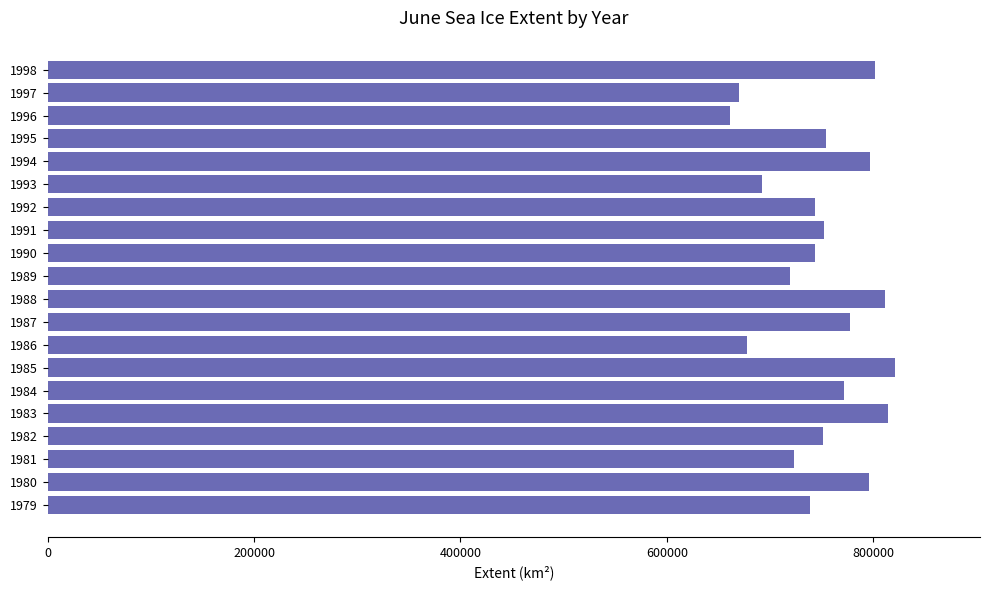

Is it true that the value at 1985 is 821347.3?

True